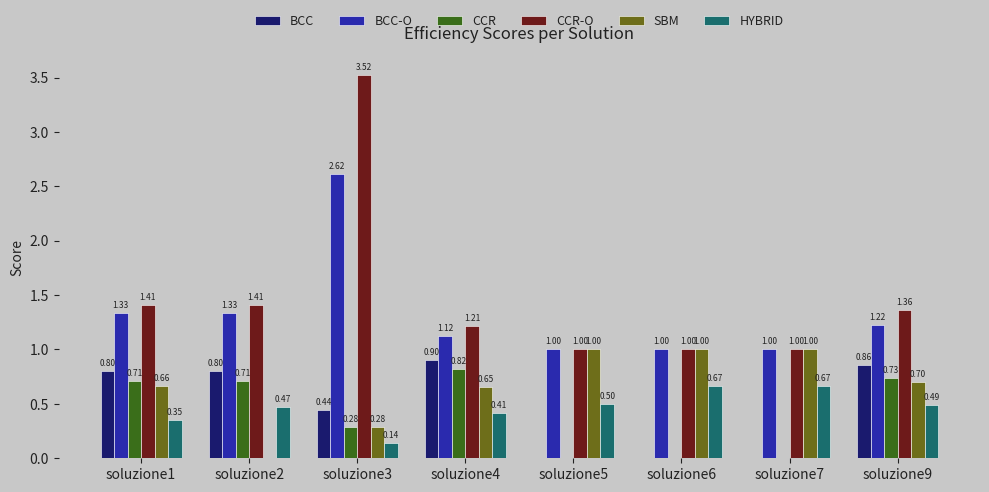

At which category is the sum across all series the highest?

soluzione3